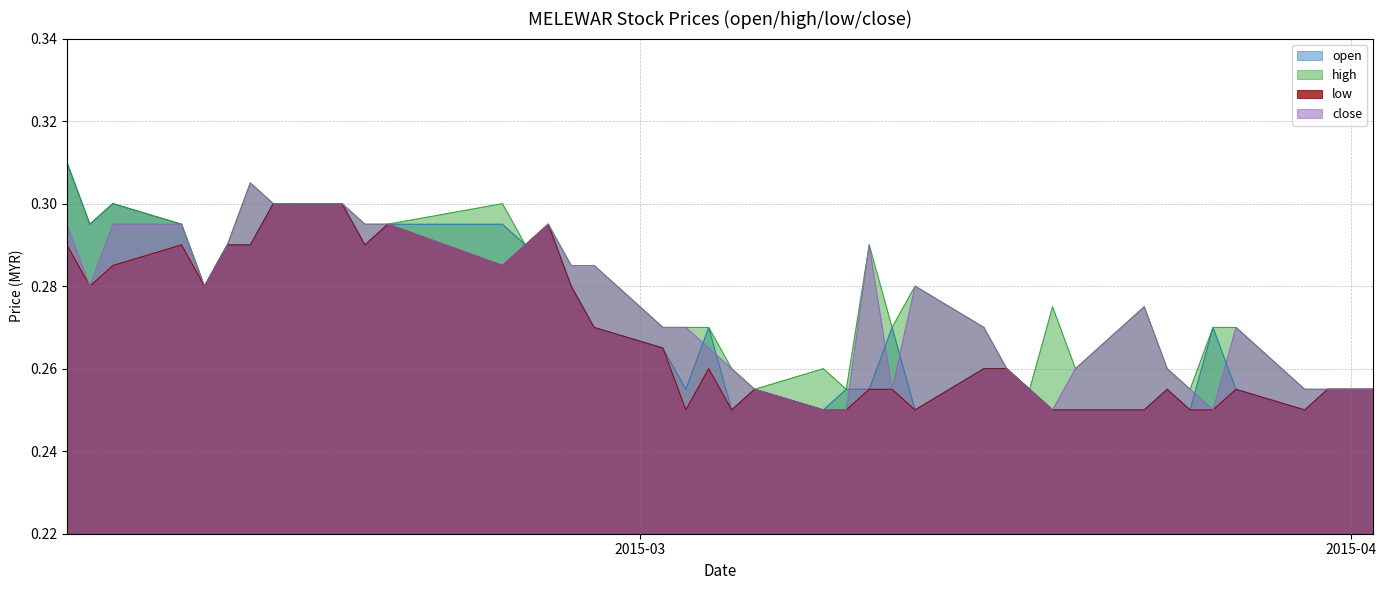

How many categories are shown in the chart?

40